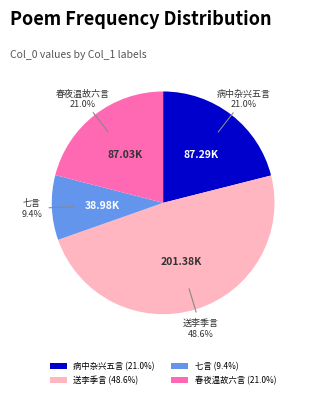

Between 春夜温故六言 (21.0%) and 七言 (9.4%), which is larger?

春夜温故六言 (21.0%)